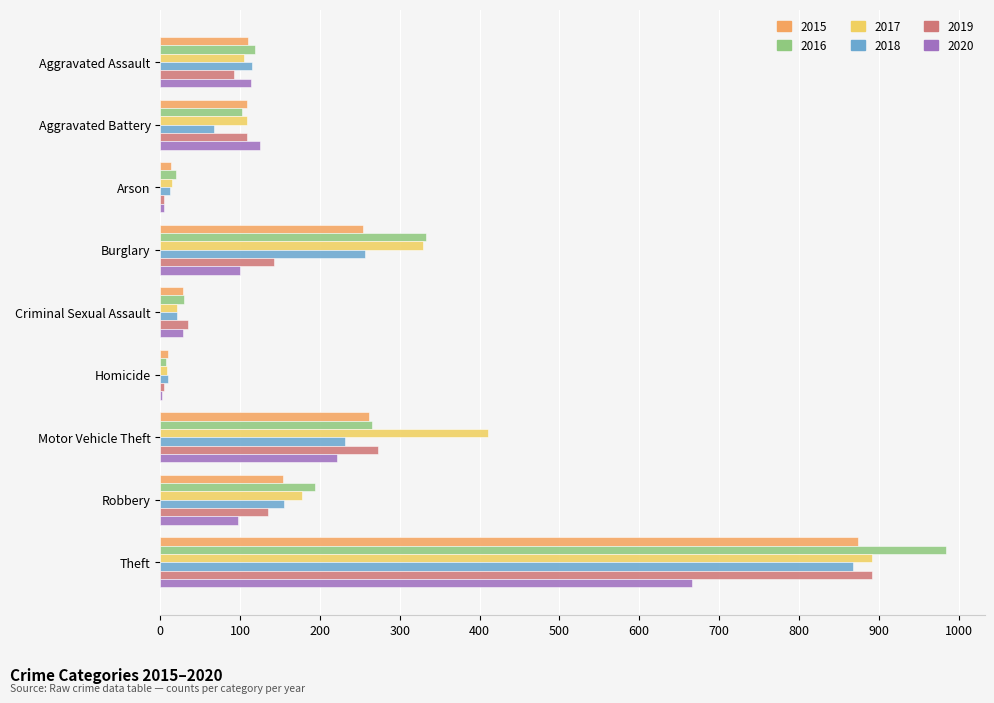

Which series has the widest spread of values?

2016